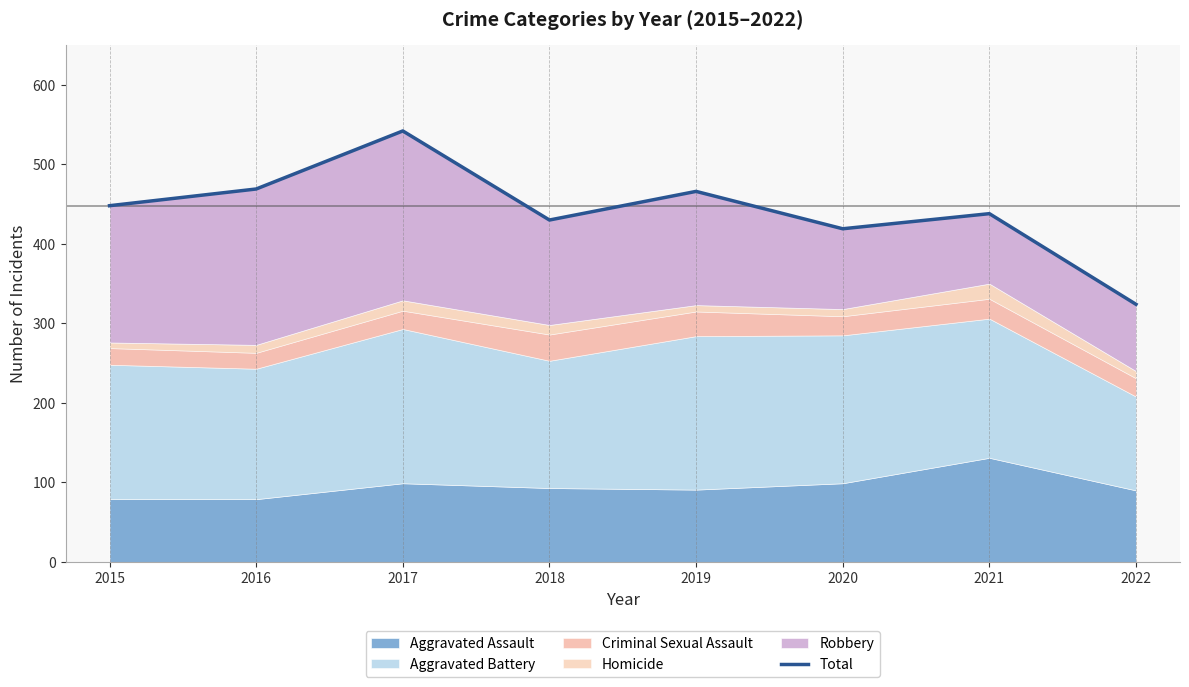

Reading right to left, what are all the values shown in this chart?

324	438	419	466	430	542	469	448